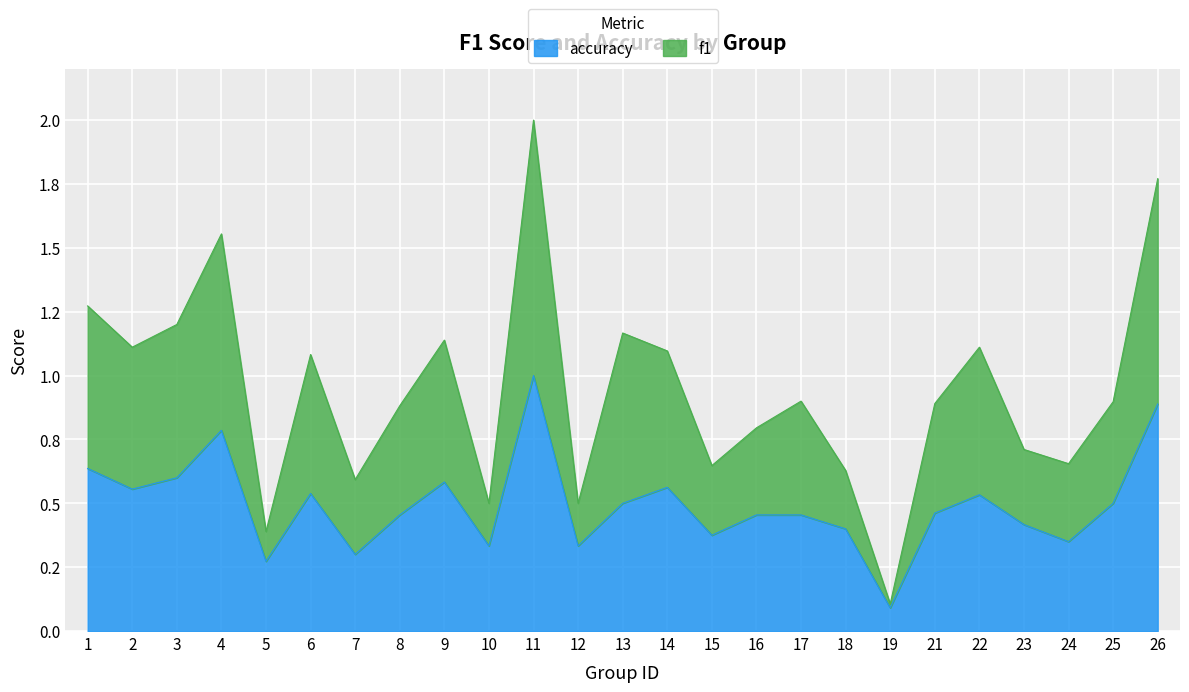

What is the sum of the accuracy values at 16 and 10?

0.8